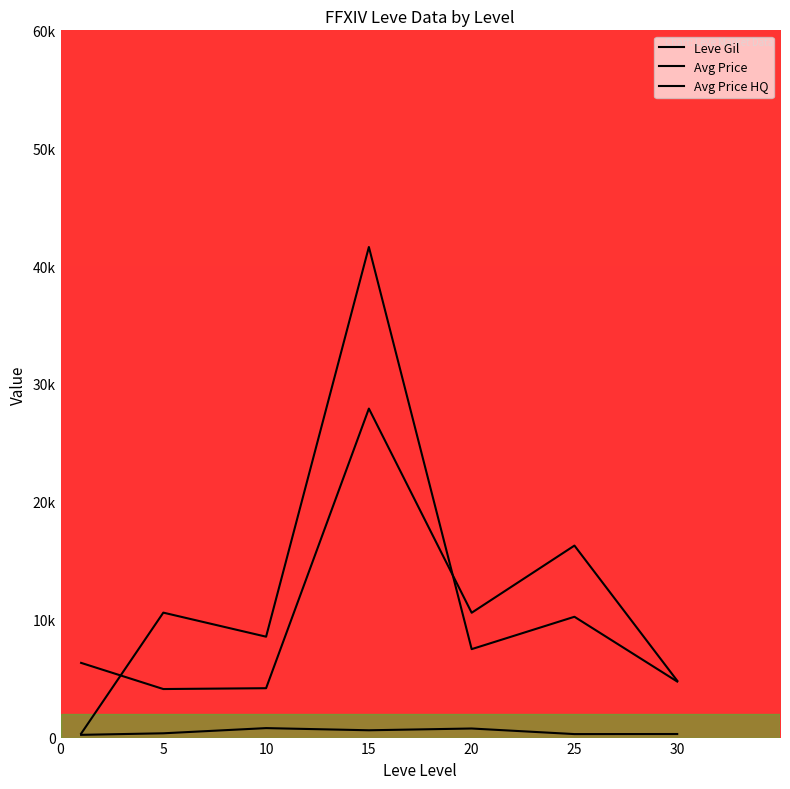

Does the chart have visible grid lines?

No